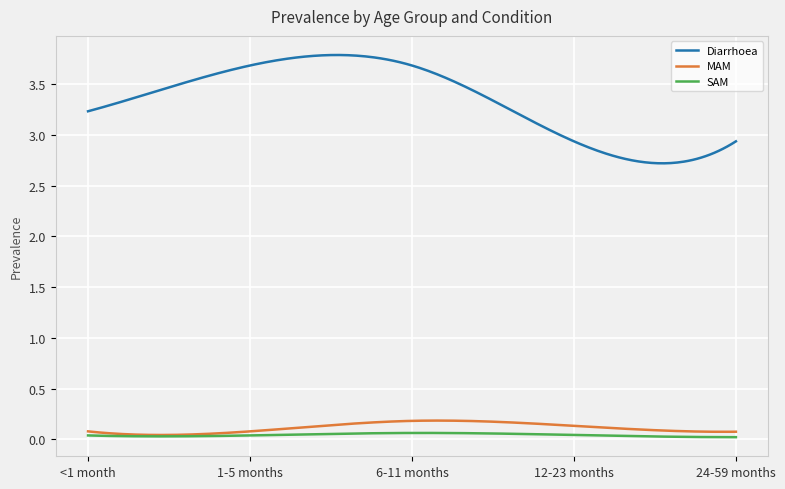

True or false: Diarrhoea and MAM intersect in this chart.

False